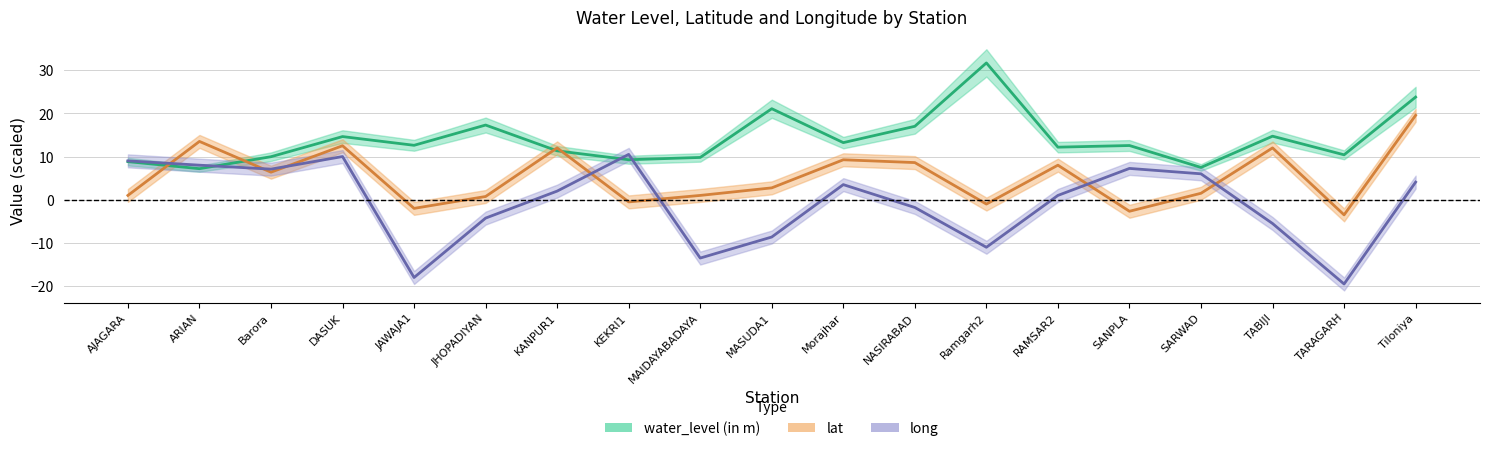

What is the label of the 16th point from the left?

SARWAD